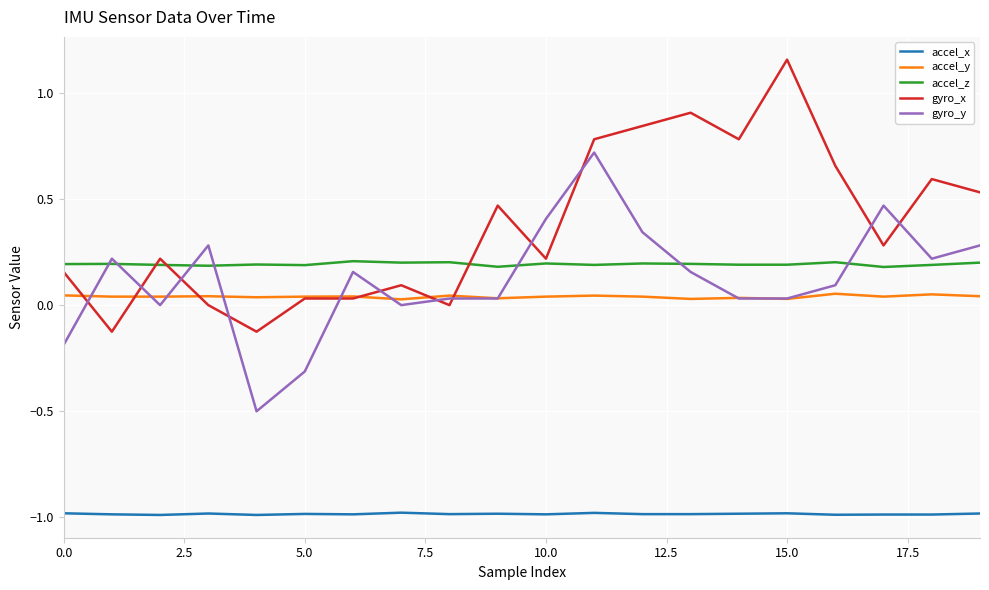

How many lines are shown in the chart?

5